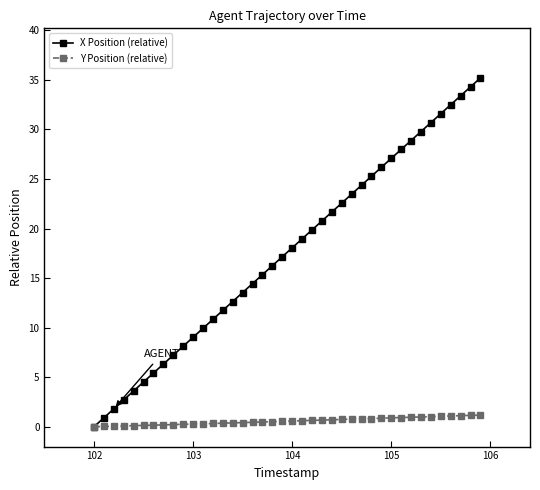

What is the greatest value displayed?

35.2